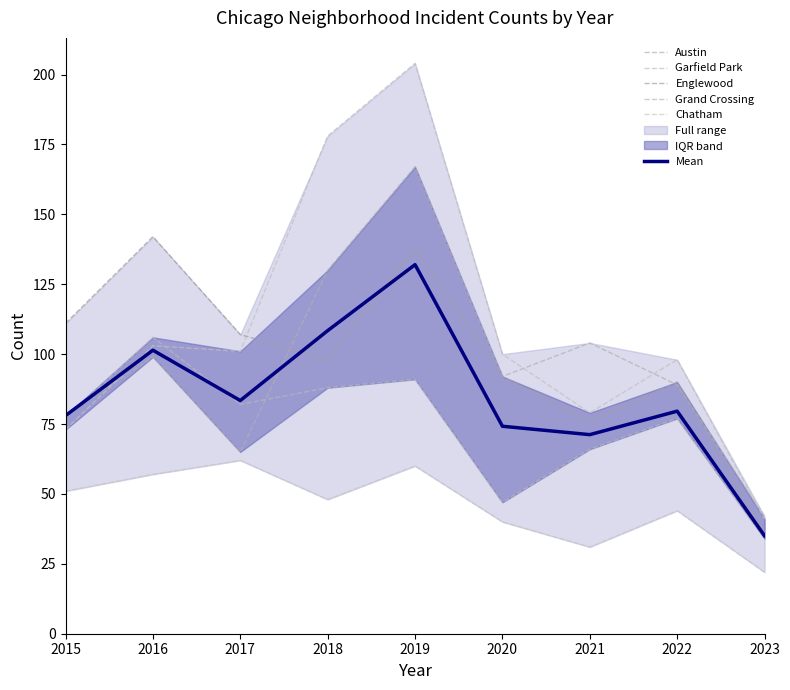

At which label does Grand Crossing reach its minimum?

2023